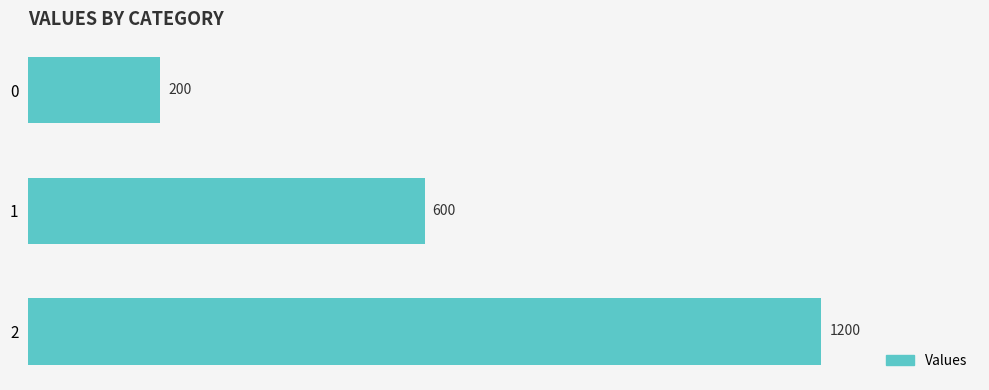

What is the average value?

667